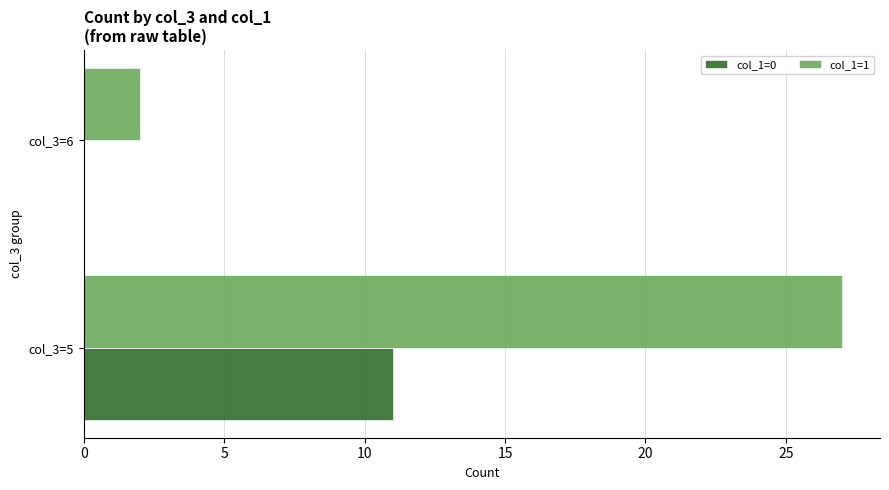

Which series has the widest spread of values?

col_1=1